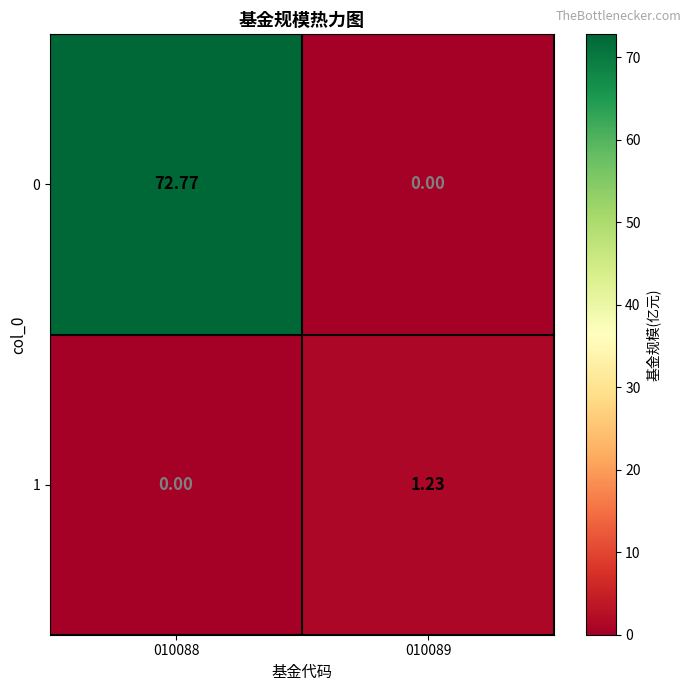

Is the value of 0 at 010089 greater than the value of 1 at 010089?

No